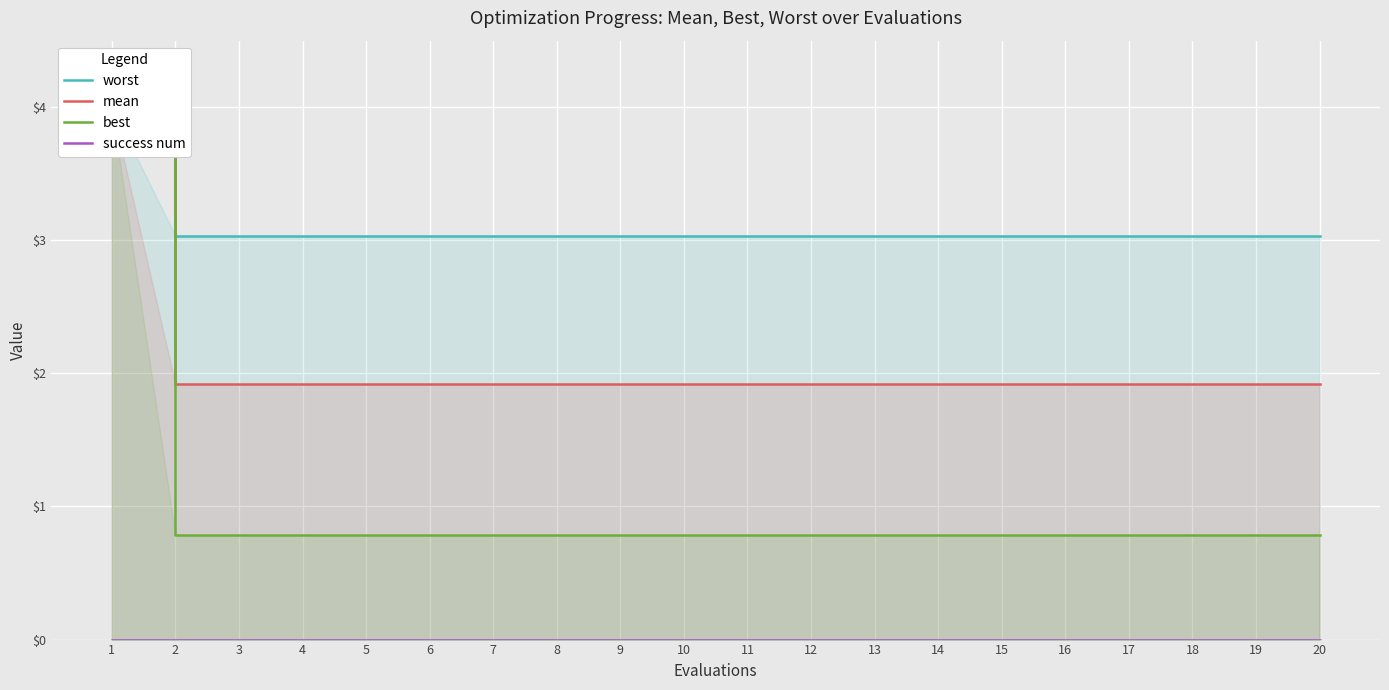

Which series has the largest total across all categories?

worst